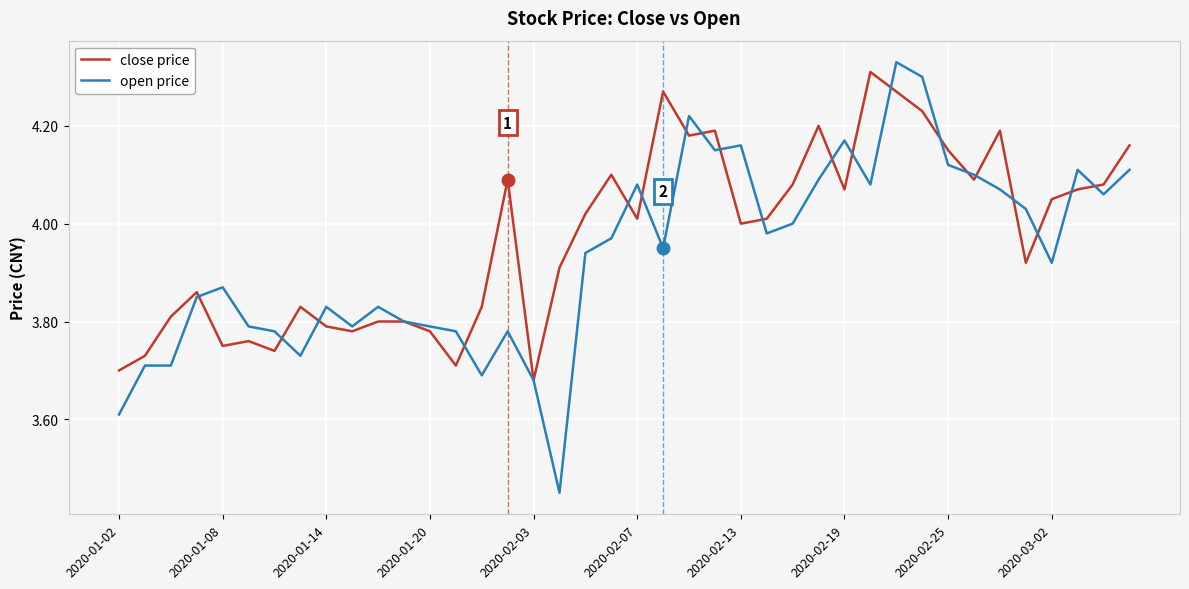

Which series has the widest spread of values?

open price